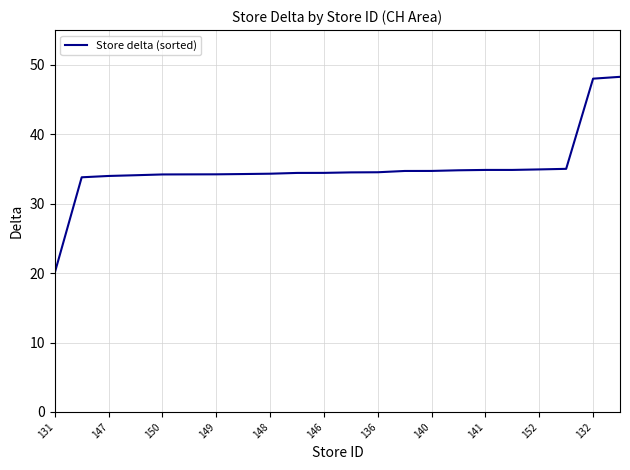

What is the difference between the maximum and minimum values?

28.2